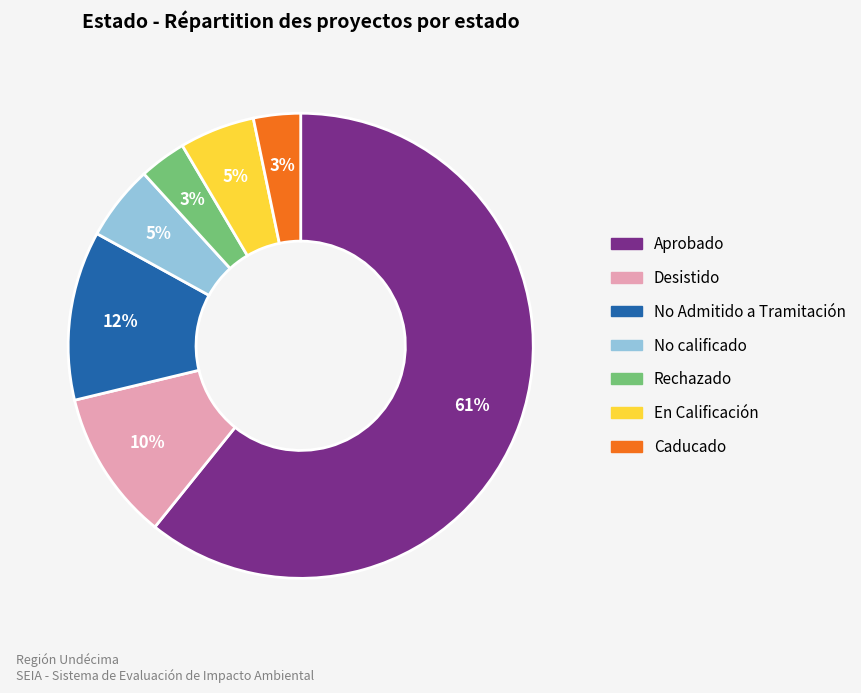

Which category has the biggest portion of the pie?

Aprobado